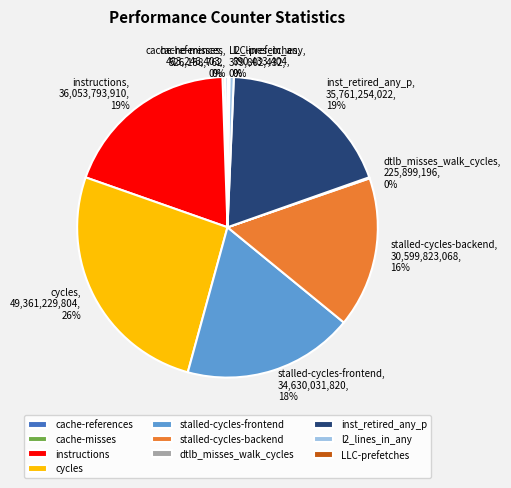

What percentage is the stalled-cycles-backend slice, to the nearest percent?

16%